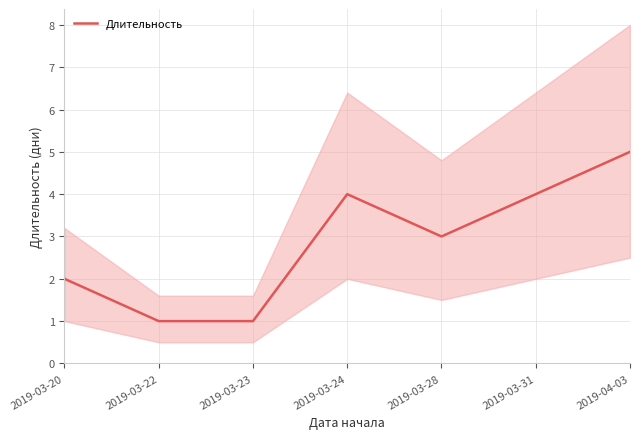

Between 2019-03-28 and 2019-03-22, which is larger?

2019-03-28